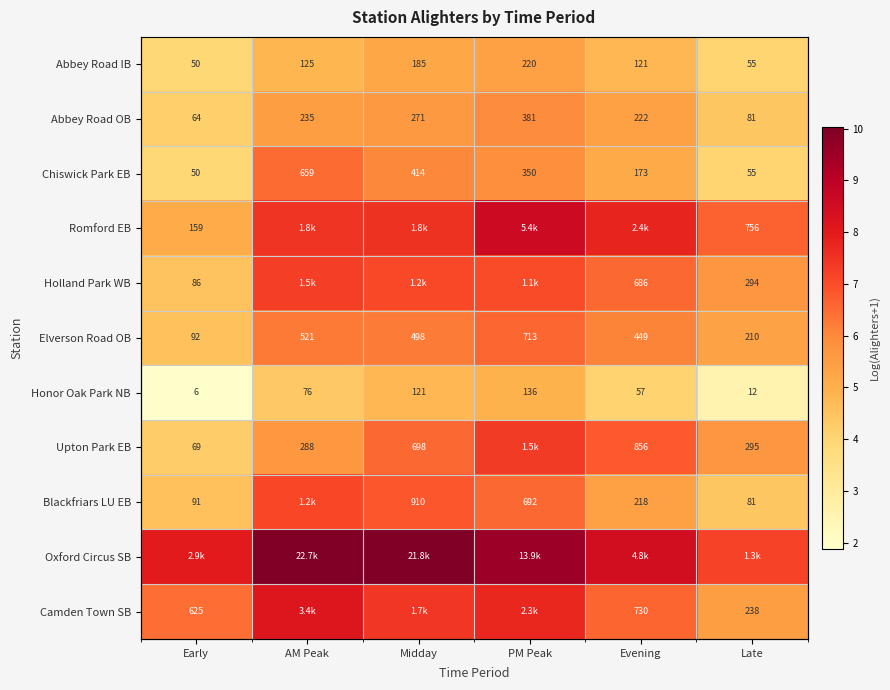

The Romford EB series shows 11.4 at Midday. True or false?

False